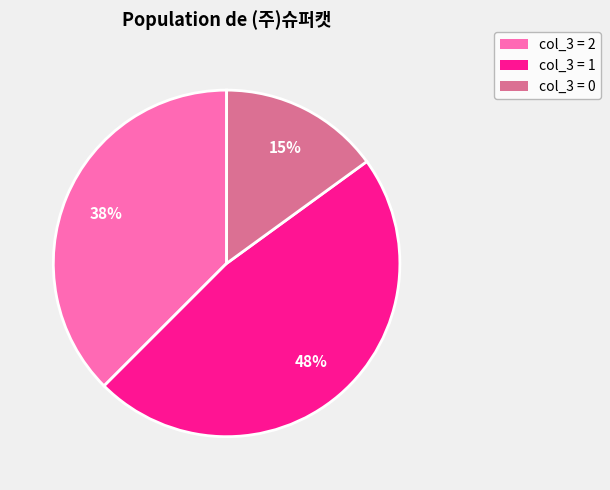

Which slice is the smallest?

col_3 = 0